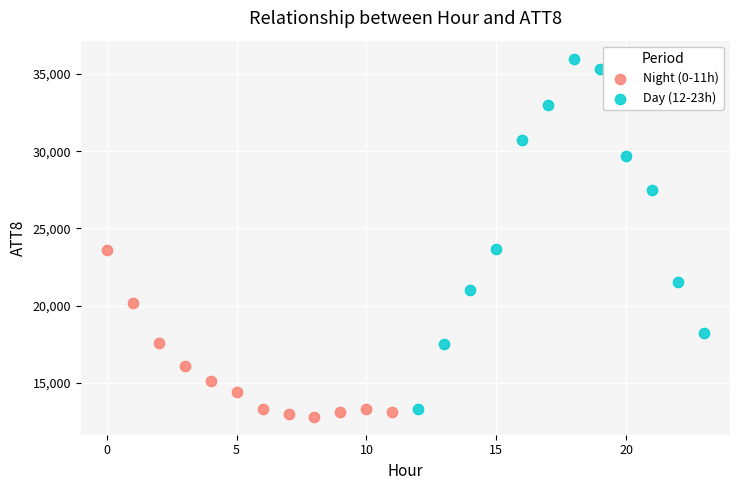

Which series contains the lowest Y value?

Night (0-11h)